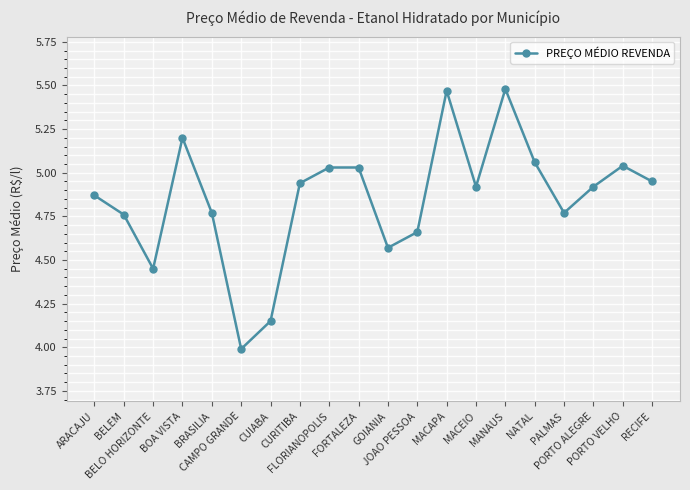

Approximately how many times larger is the value at NATAL compared to FORTALEZA?

1.0